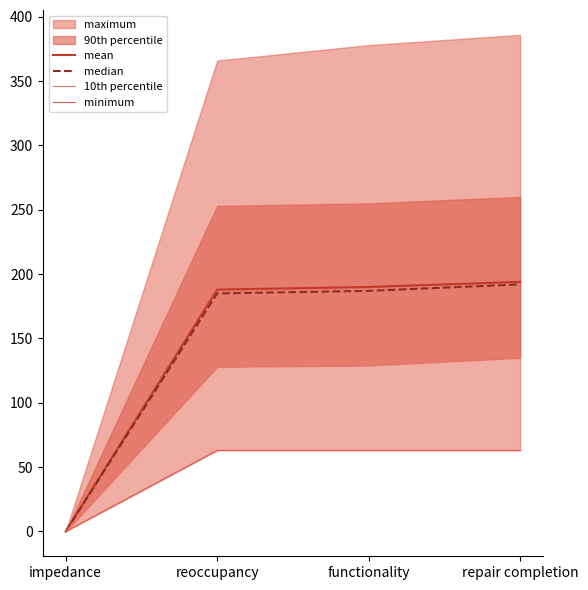

What is the label of the 3rd point from the right?

reoccupancy